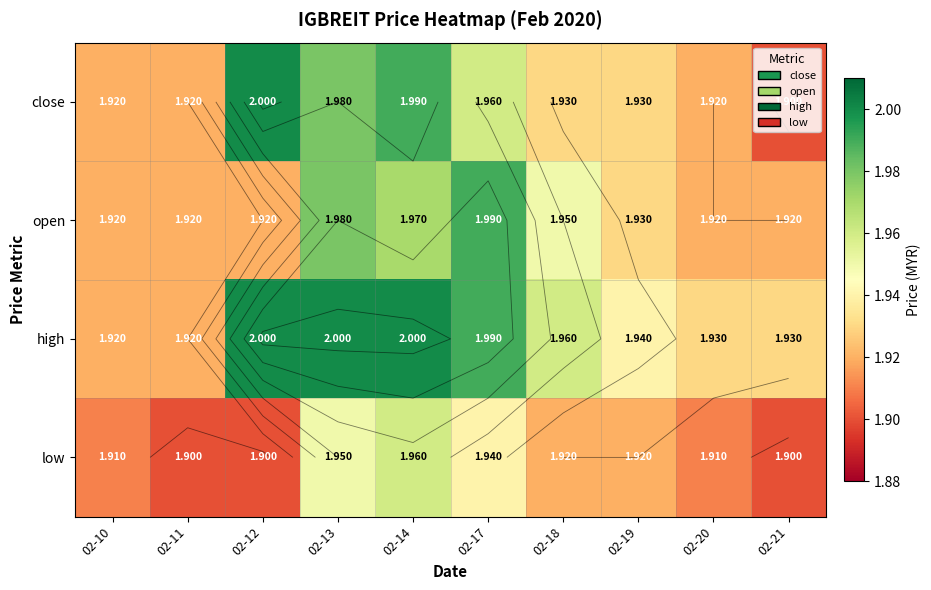

True or false: low has a value of 1.9 at 02-19.

True